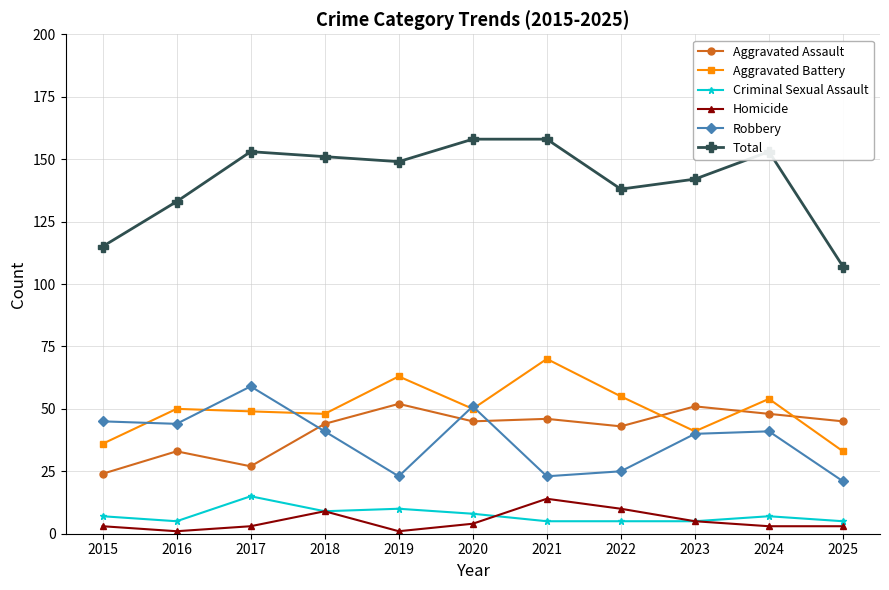

What is the value of the Criminal Sexual Assault point at the 4th from the left?

9